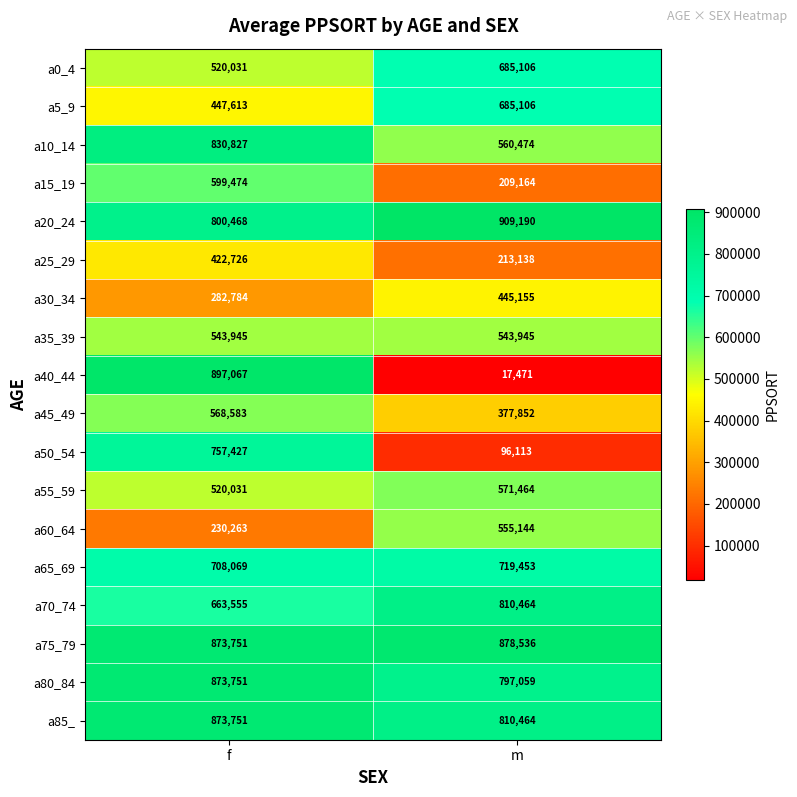

What is the difference between the maximum and minimum values in the a45_49 series?

190731